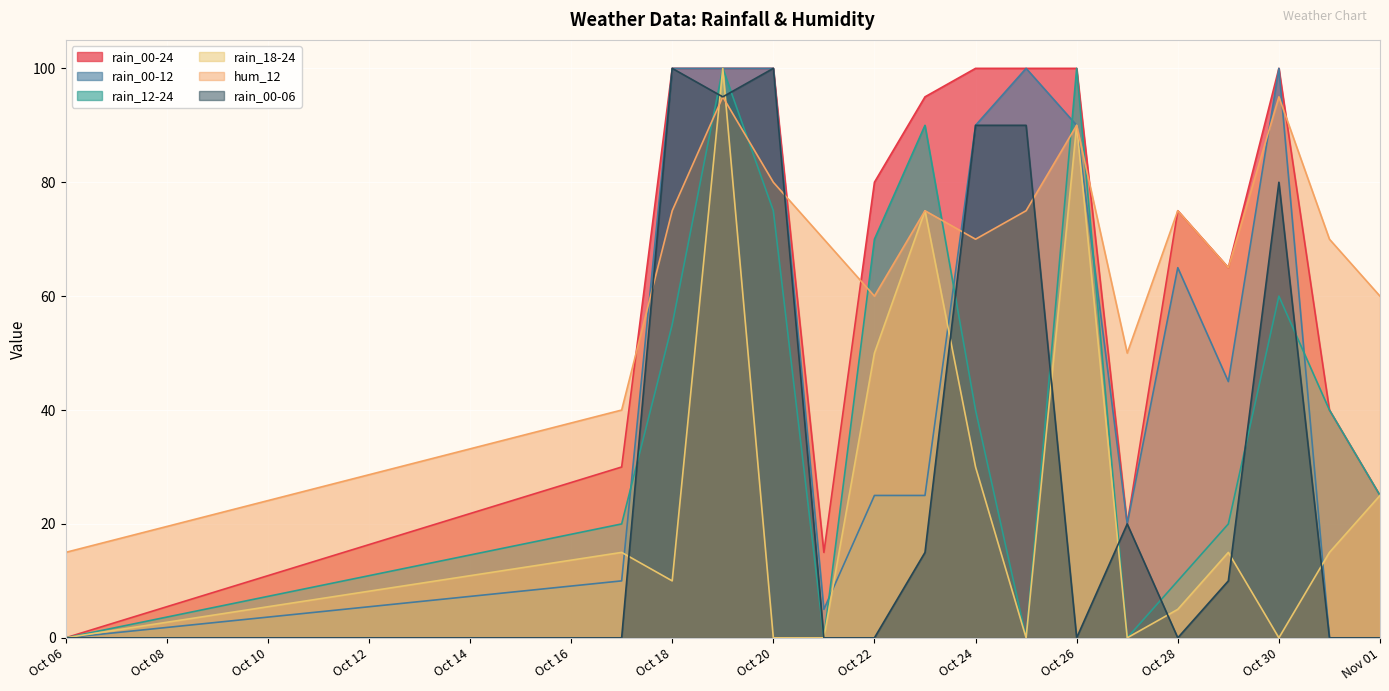

At which category is the sum across all series the highest?

2023-10-19